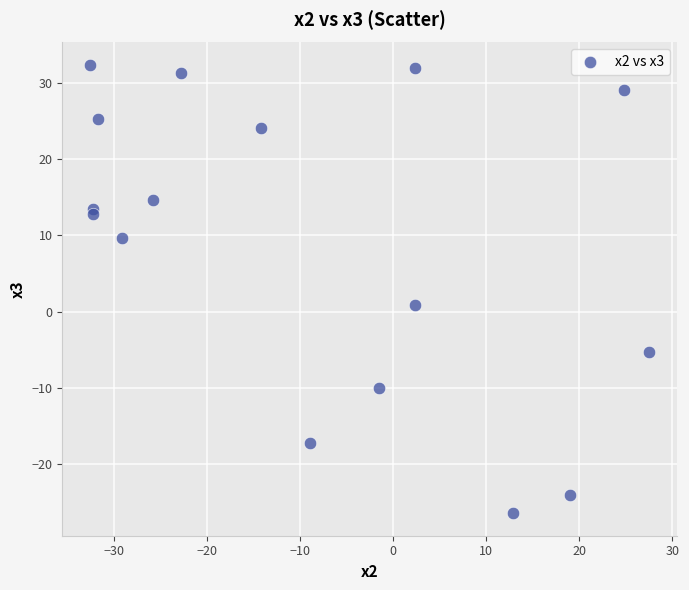

What is the range of X values (max minus min)?

60.1